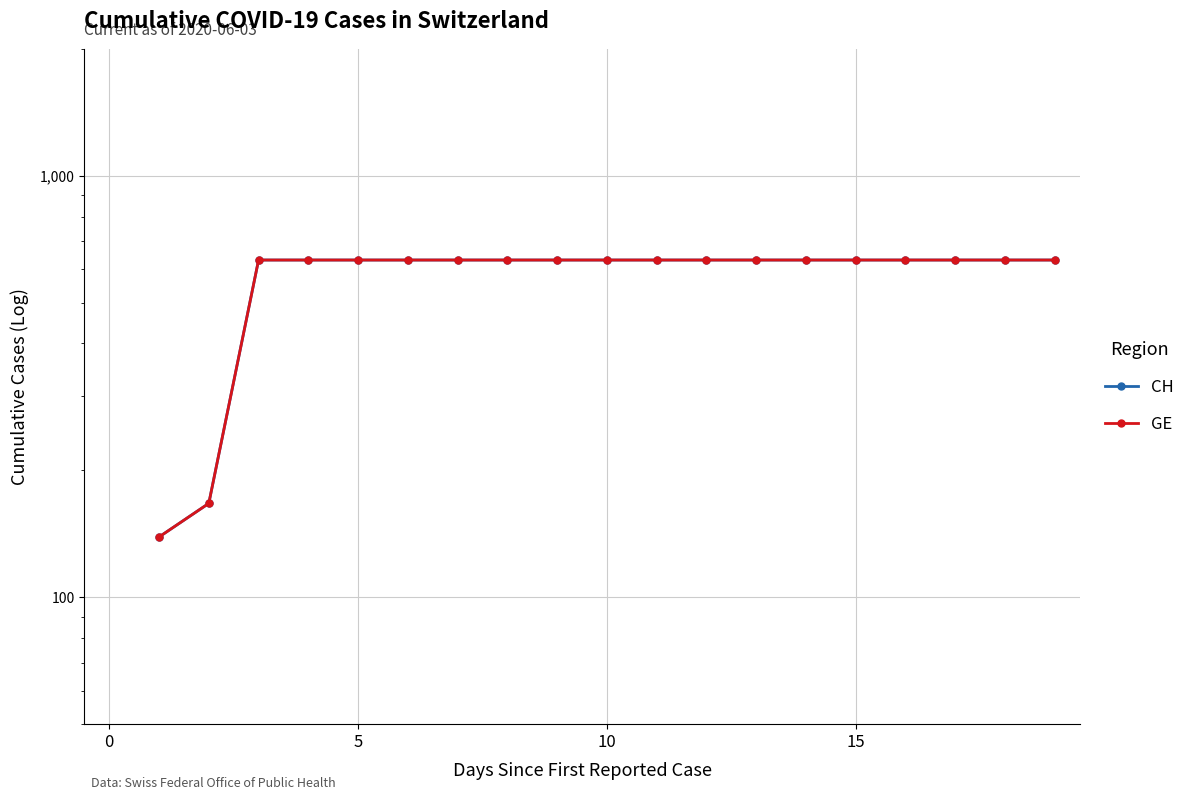

What is the label of the 11th point from the right?

9